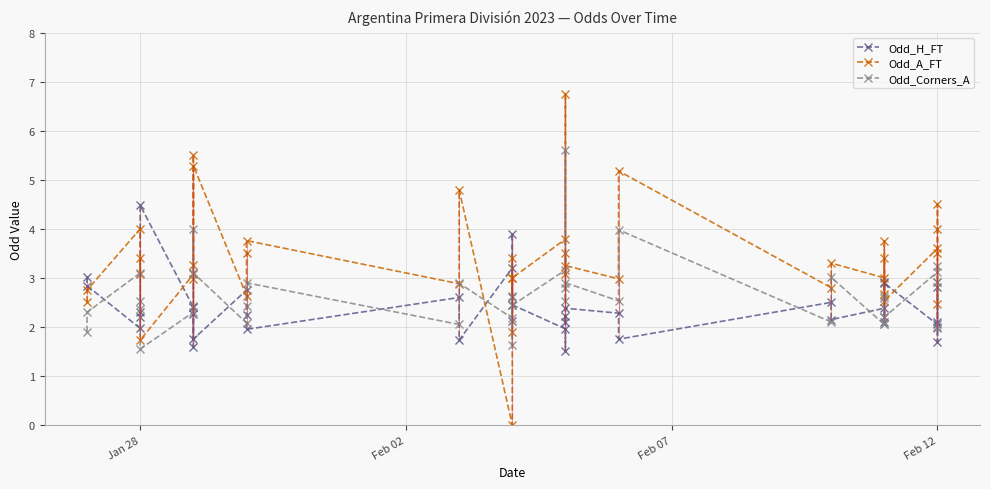

Which series has the largest range (max minus min)?

Odd_A_FT